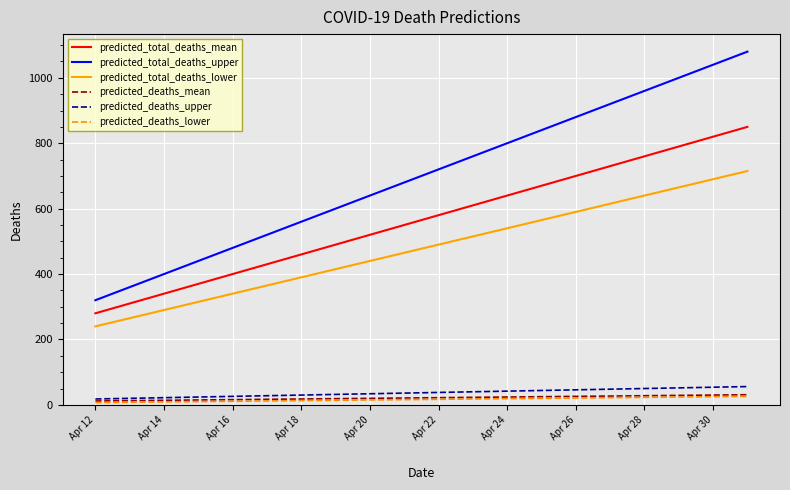

What is the highest value of the predicted_total_deaths_lower series?

715